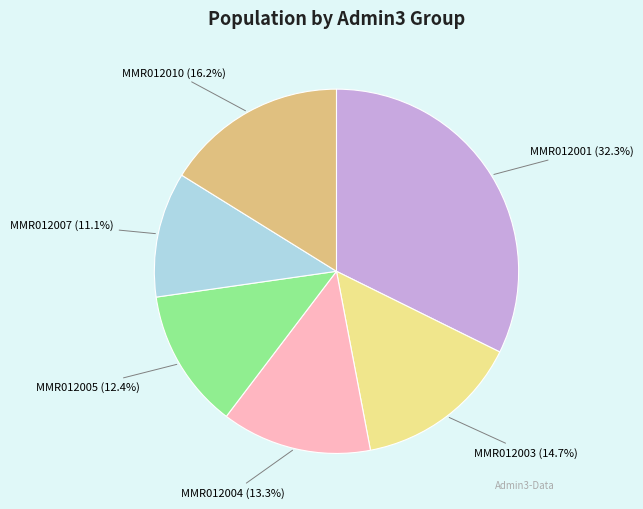

Is there any slice that represents more than half of the pie?

No